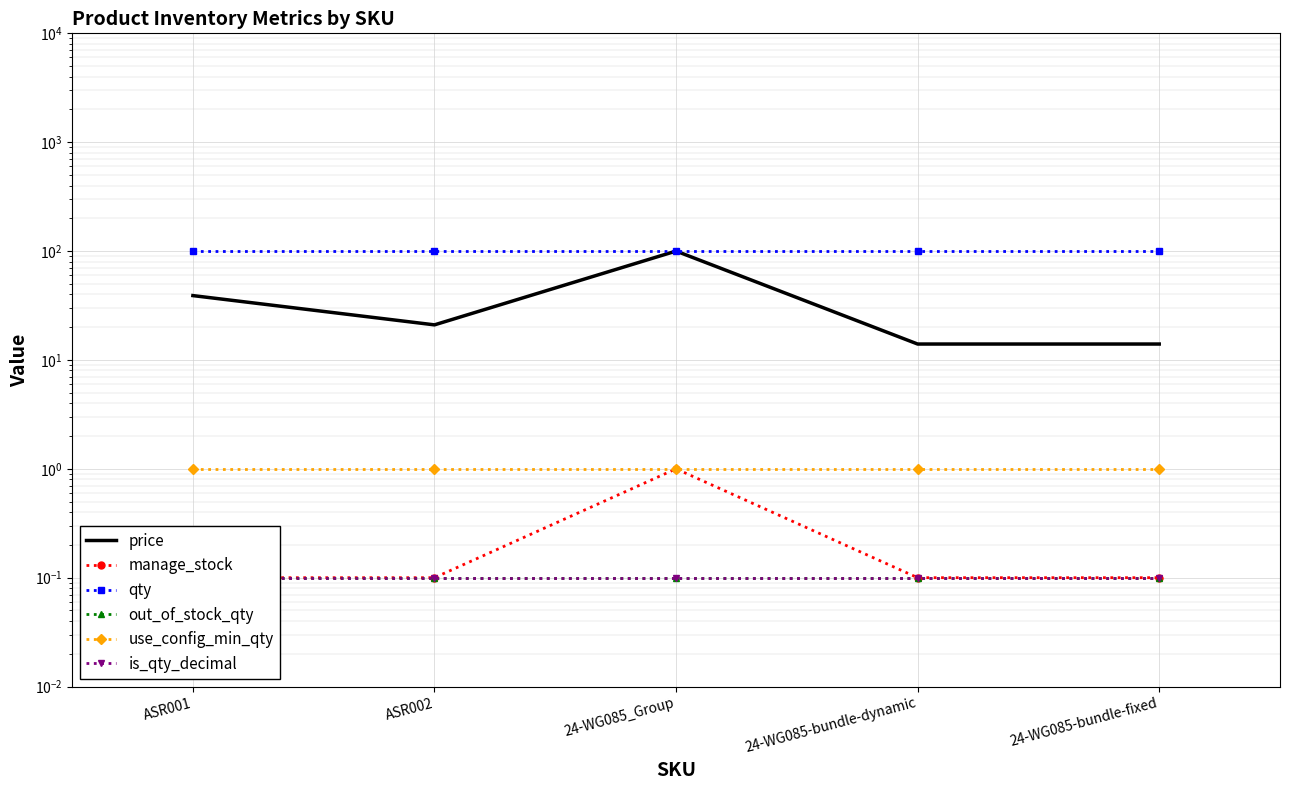

Reading left to right, extract all data points from this chart.

price: ASR001=39.0	ASR002=21.0	24-WG085_Group=100.0	24-WG085-bundle-dynamic=14.0	24-WG085-bundle-fixed=14.0
manage_stock: ASR001=0.1	ASR002=0.1	24-WG085_Group=1.0	24-WG085-bundle-dynamic=0.1	24-WG085-bundle-fixed=0.1
qty: ASR001=100.0	ASR002=100.0	24-WG085_Group=100.0	24-WG085-bundle-dynamic=100.0	24-WG085-bundle-fixed=100.0
out_of_stock_qty: ASR001=0.1	ASR002=0.1	24-WG085_Group=0.1	24-WG085-bundle-dynamic=0.1	24-WG085-bundle-fixed=0.1
use_config_min_qty: ASR001=1.0	ASR002=1.0	24-WG085_Group=1.0	24-WG085-bundle-dynamic=1.0	24-WG085-bundle-fixed=1.0
is_qty_decimal: ASR001=0.1	ASR002=0.1	24-WG085_Group=0.1	24-WG085-bundle-dynamic=0.1	24-WG085-bundle-fixed=0.1